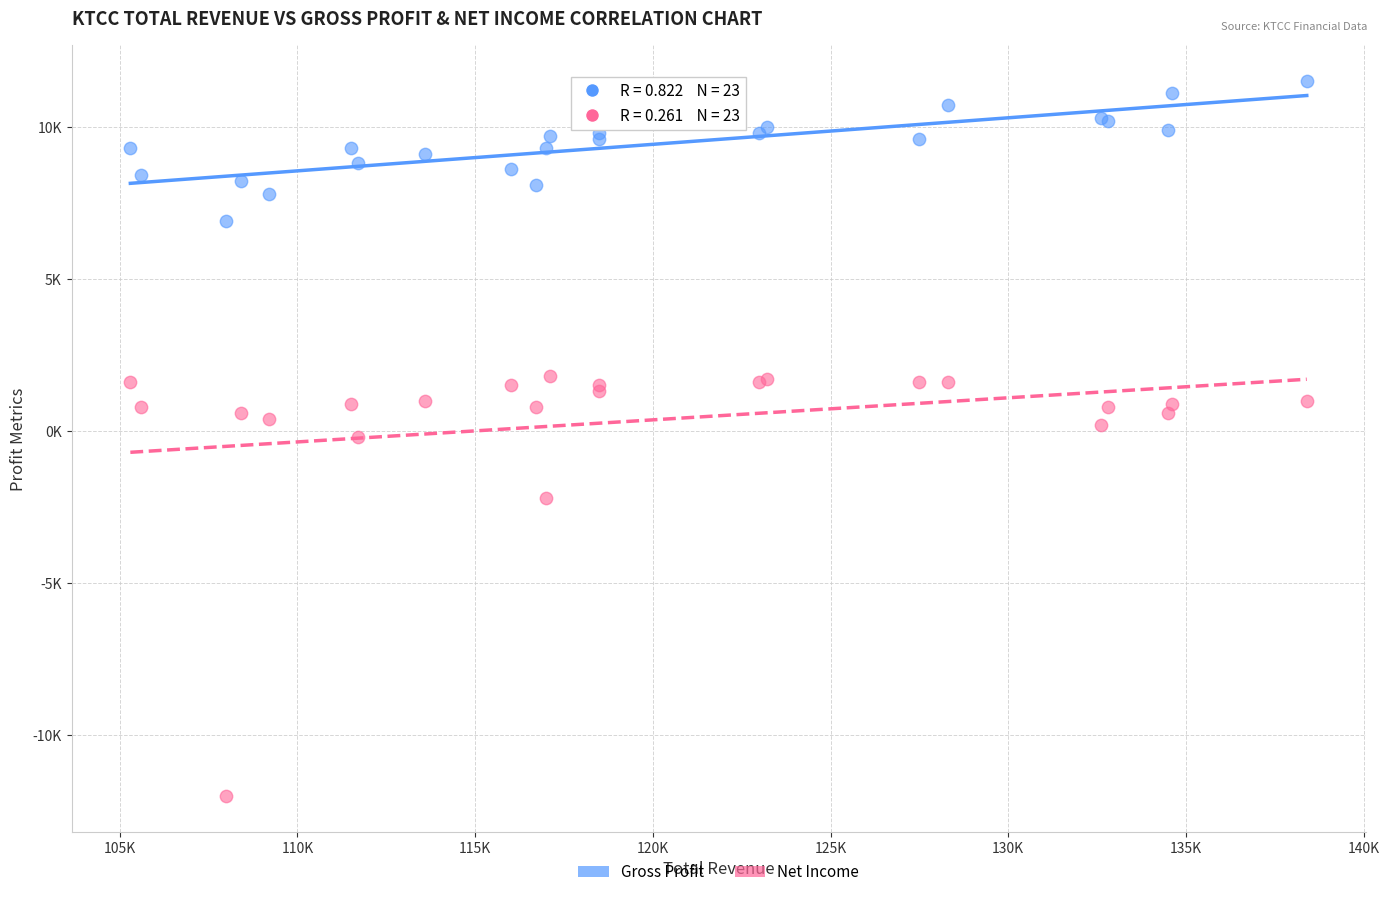

Which series contains the lowest Y value?

Net Income